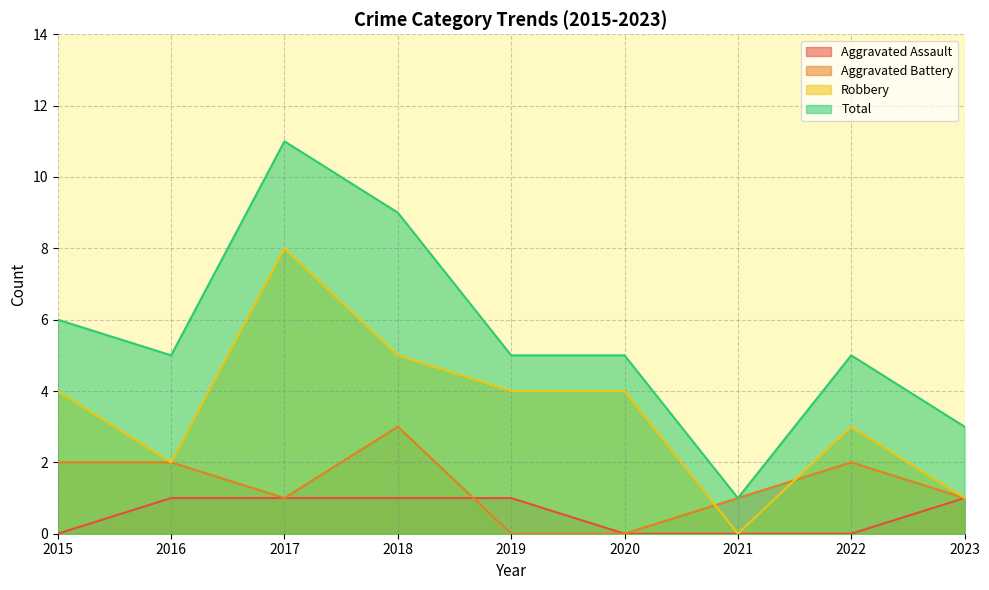

Rank the series by their maximum value, from highest to lowest.

Total, Robbery, Aggravated Battery, Aggravated Assault